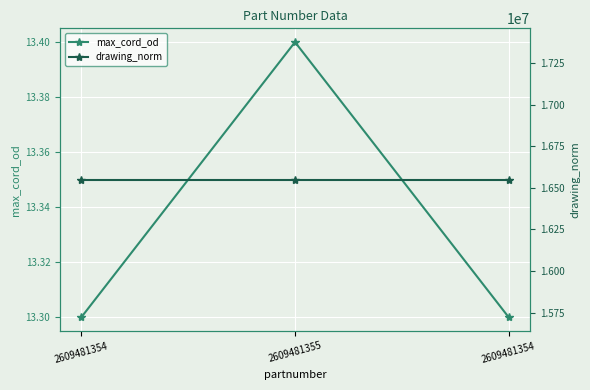

What is the total value across all series at 2609481354?

16549856.3